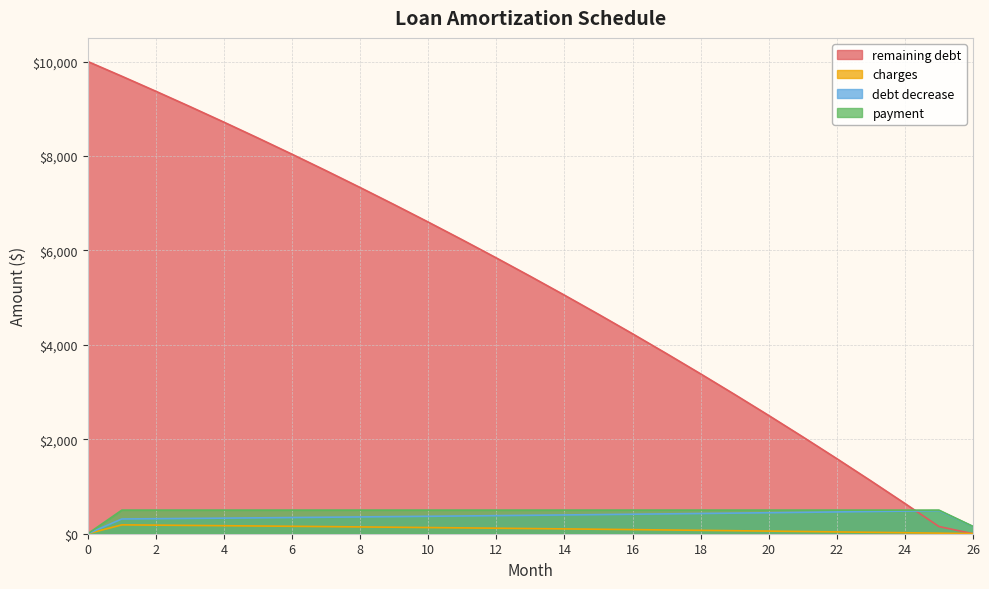

The value of debt decrease at 15 is 405.2. True or false?

True